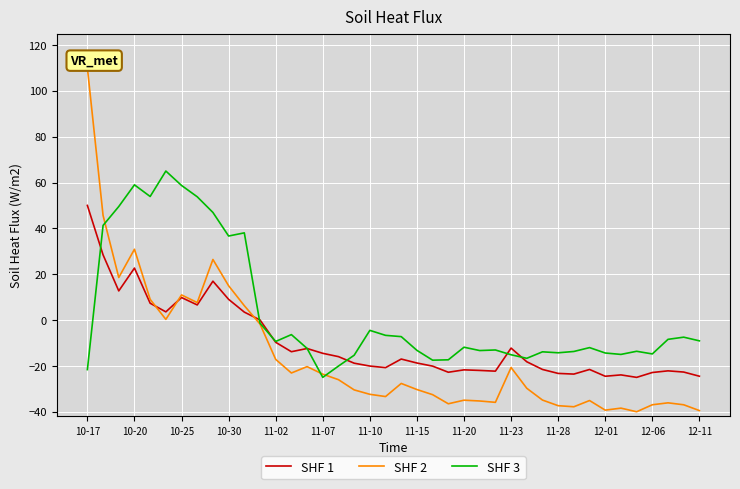

What is the sum of all SHF 1 values?

-386.0